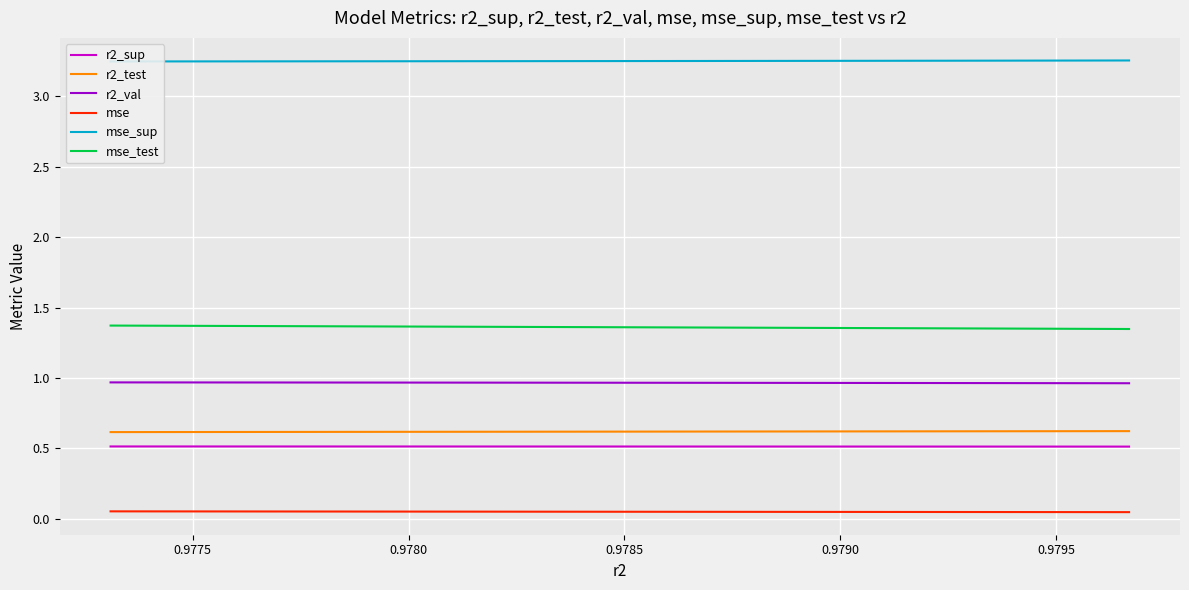

What is the maximum value for r2_val?

1.0